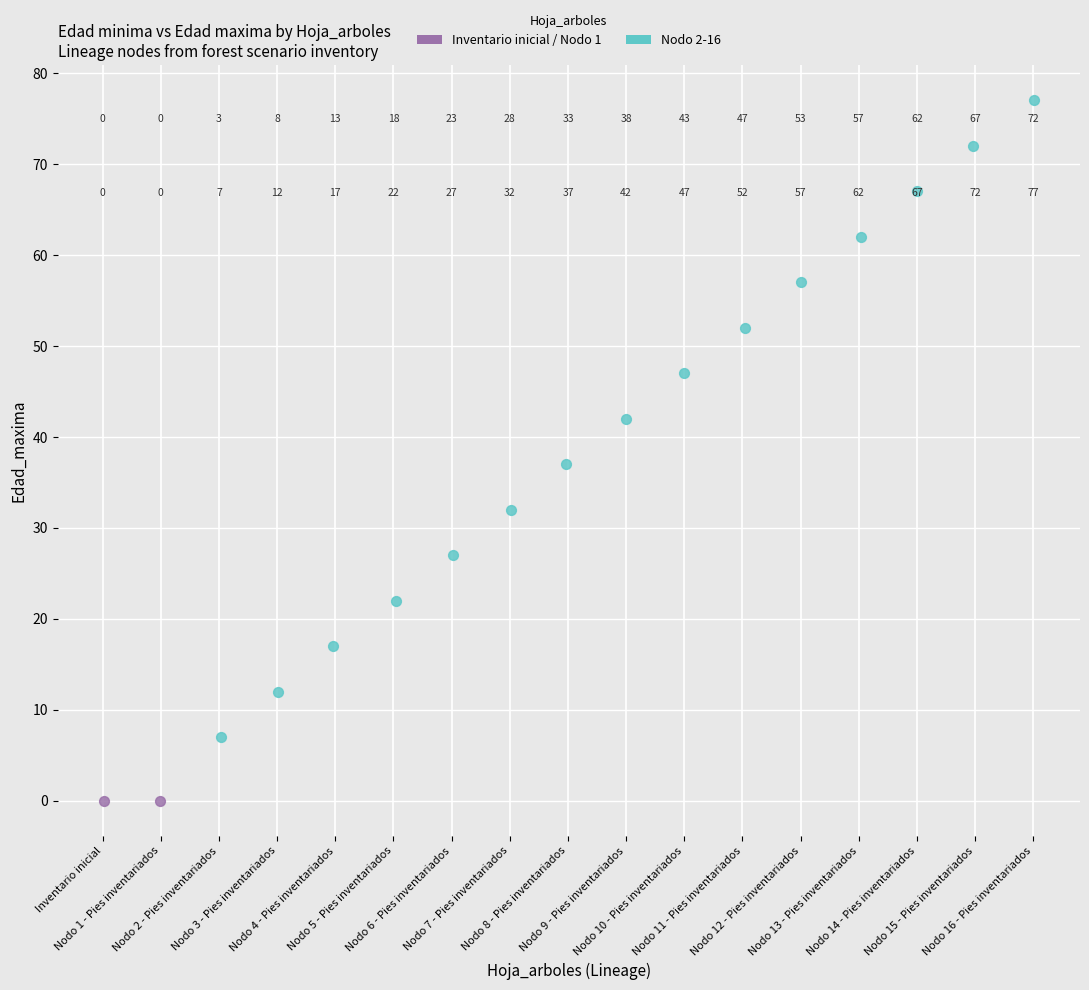

What are all the series names shown in the legend?

Inventario inicial / Nodo 1, Nodo 2-16